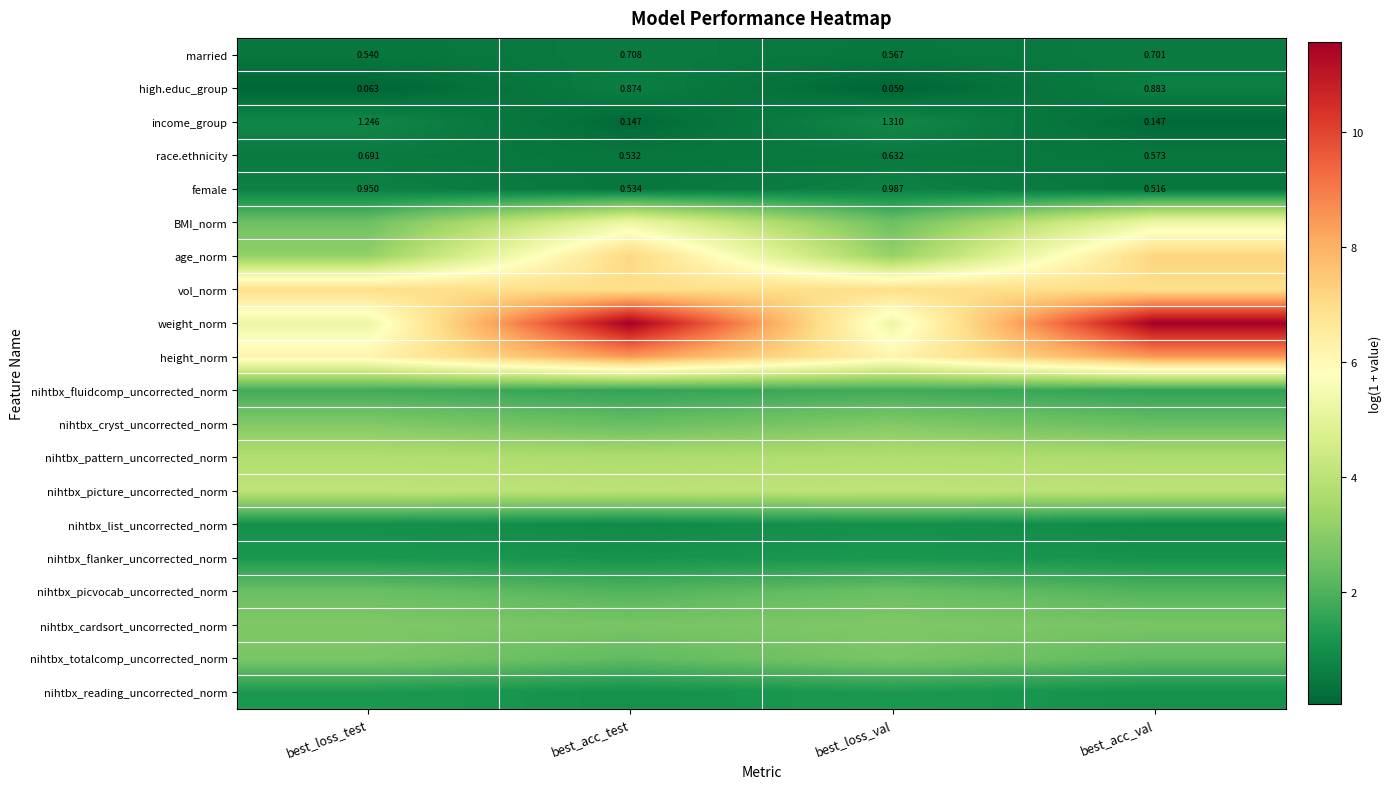

Which category has the highest value in the female series?

best_loss_val